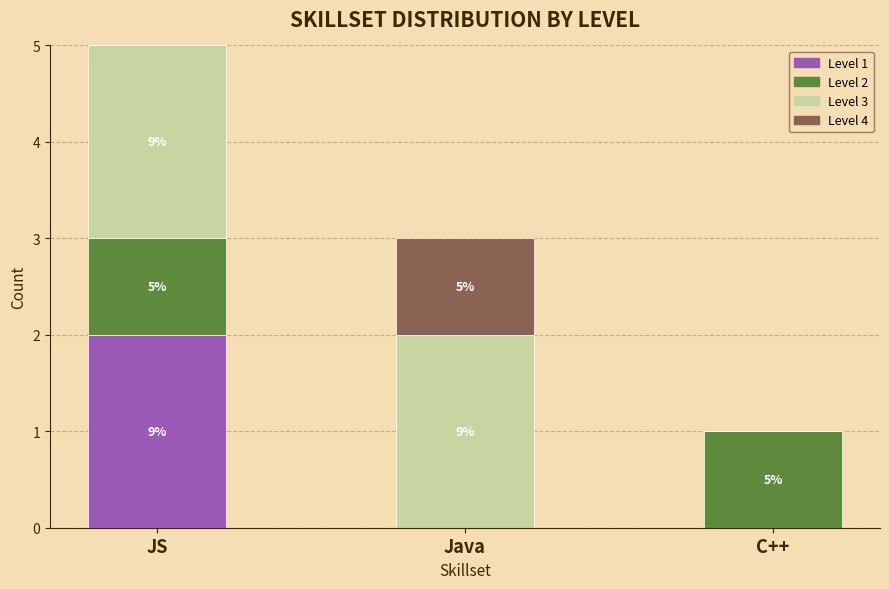

What are all the series names shown in the legend?

Level 1, Level 2, Level 3, Level 4